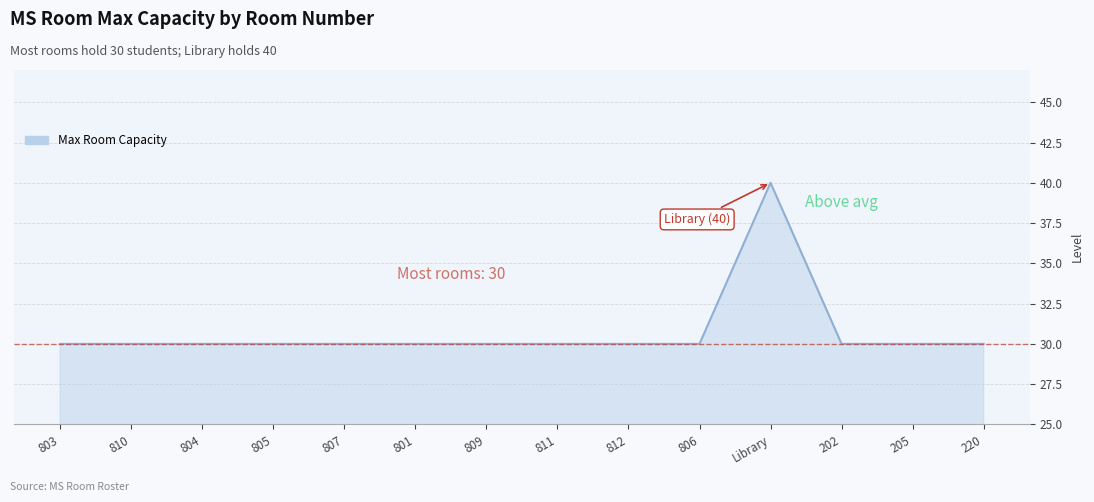

What is the greatest value displayed?

40